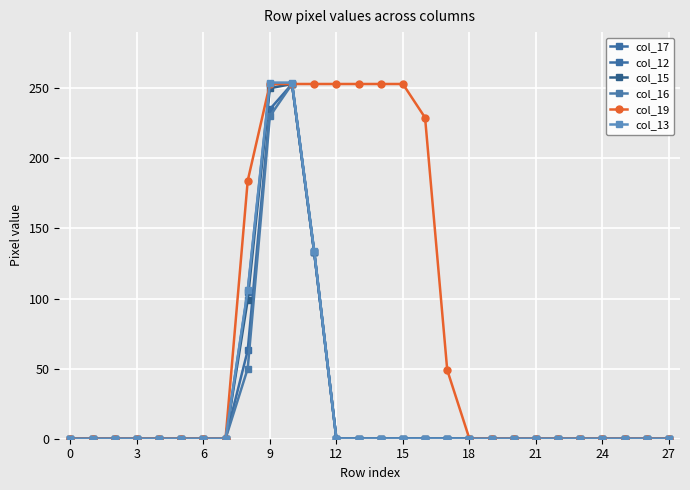

True or false: col_19 and col_17 intersect in this chart.

False